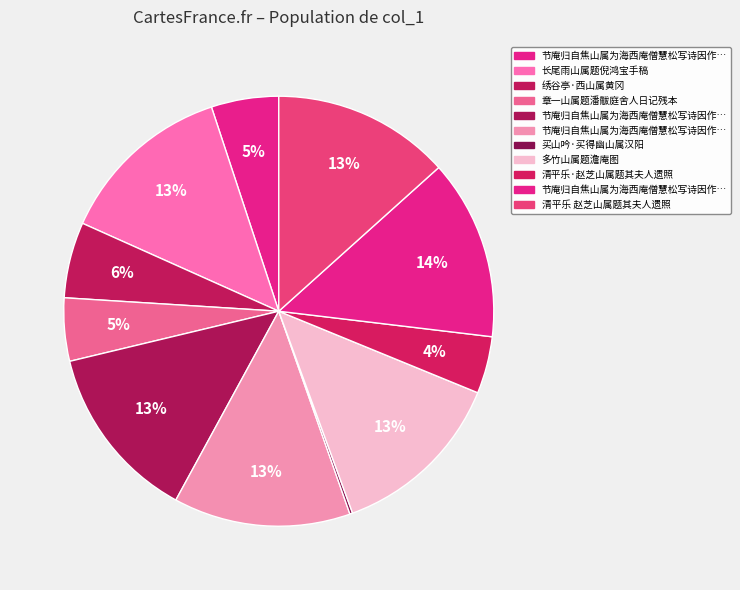

Does any single category account for the majority?

No